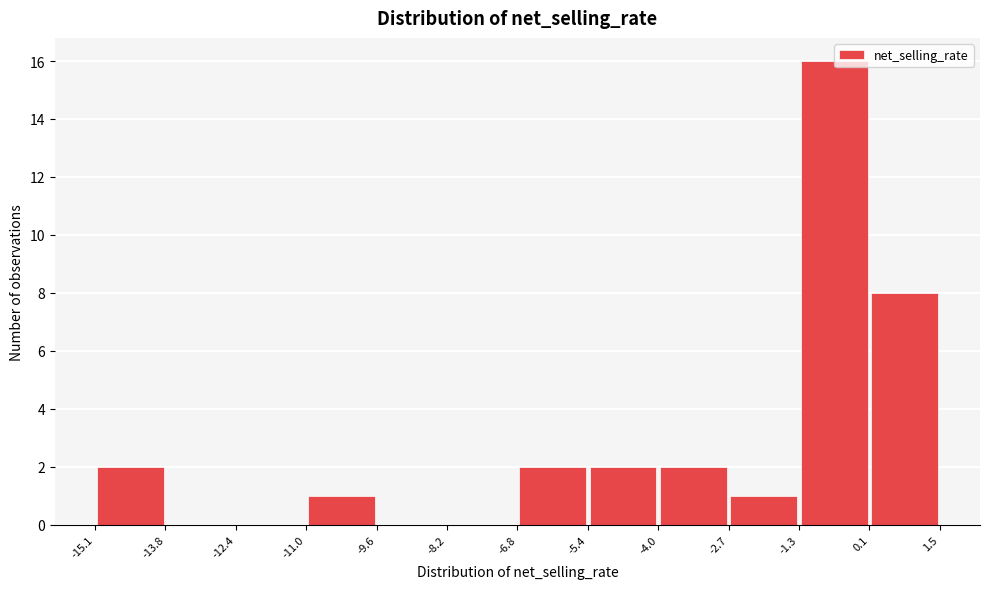

Reading left to right, transcribe this chart: for each bar, give the range it covers on the x-axis and its height. The values are not printed on the chart, so give them approximately, as read against the axis.

-15.1 to -13.8: 2
-13.8 to -12.4: 0
-12.4 to -11.0: 0
-11.0 to -9.6: 1
-9.6 to -8.2: 0
-8.2 to -6.8: 0
-6.8 to -5.4: 2
-5.4 to -4.0: 2
-4.0 to -2.7: 2
-2.7 to -1.3: 1
-1.3 to 0.1: 16
0.1 to 1.5: 8